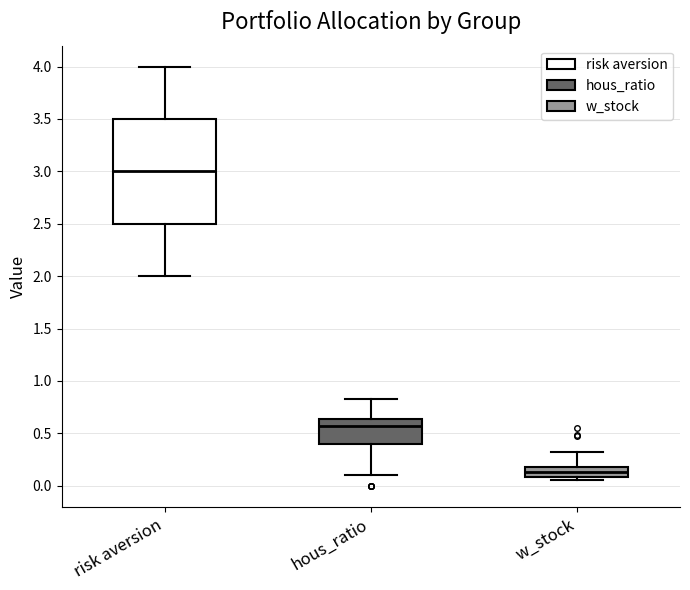

Which box is the tallest, from its lower edge to its upper edge?

risk aversion